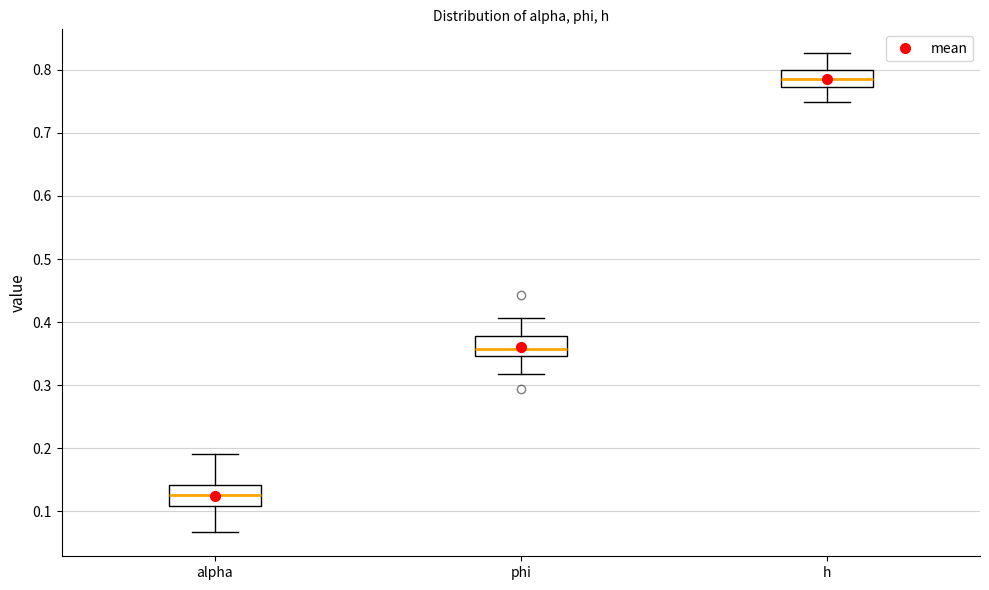

Where does the upper whisker of the box for phi end on the y-axis? The values are not printed on the chart, so give them approximately, as read against the axis.

0.41